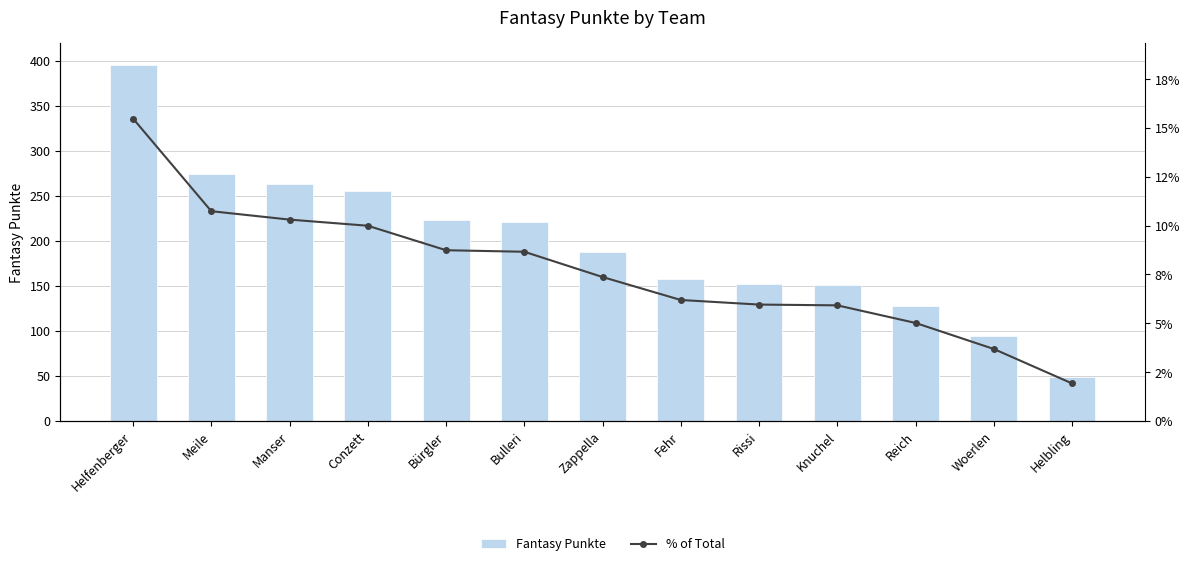

Which category has the highest value across all series?

Helfenberger